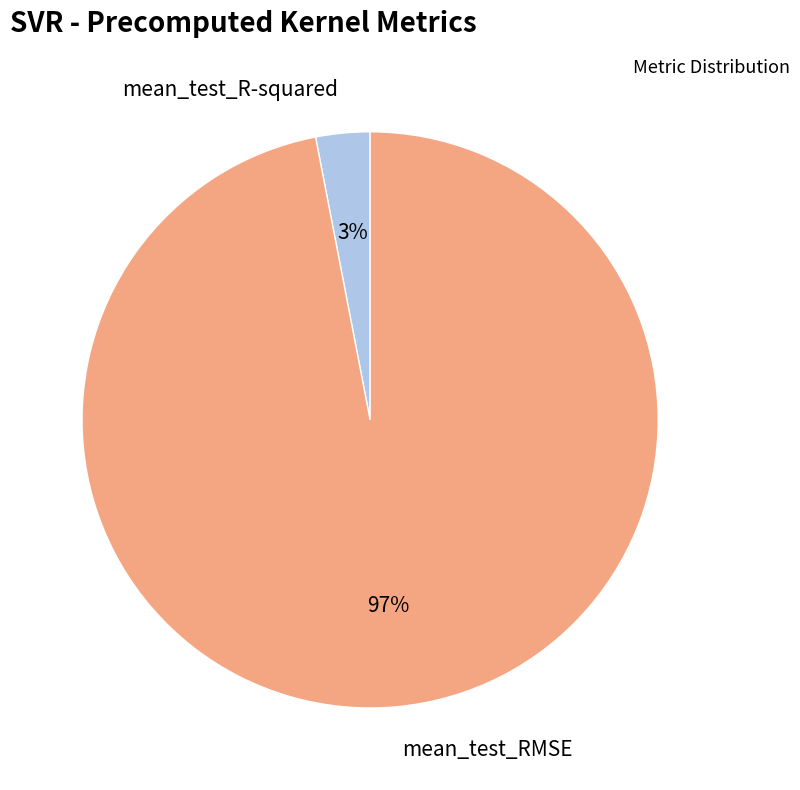

Rank the categories by value from highest to lowest.

mean_test_RMSE, mean_test_R-squared